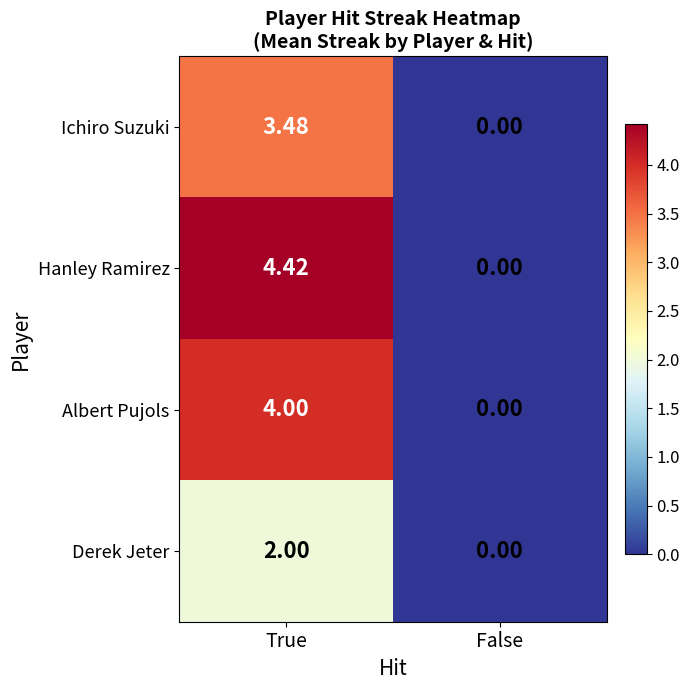

How many categories are shown in the chart?

2